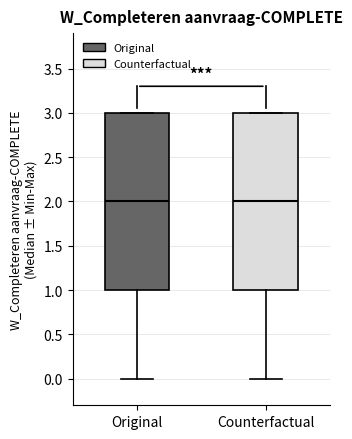

Where does the lower whisker of the box for Counterfactual end on the y-axis? The values are not printed on the chart, so give them approximately, as read against the axis.

0